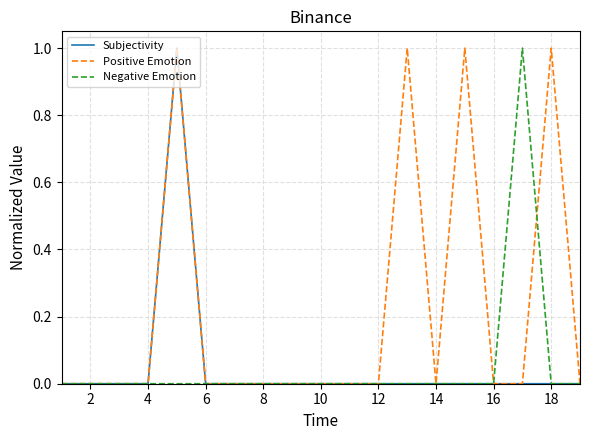

Which series has the largest total across all categories?

Positive Emotion